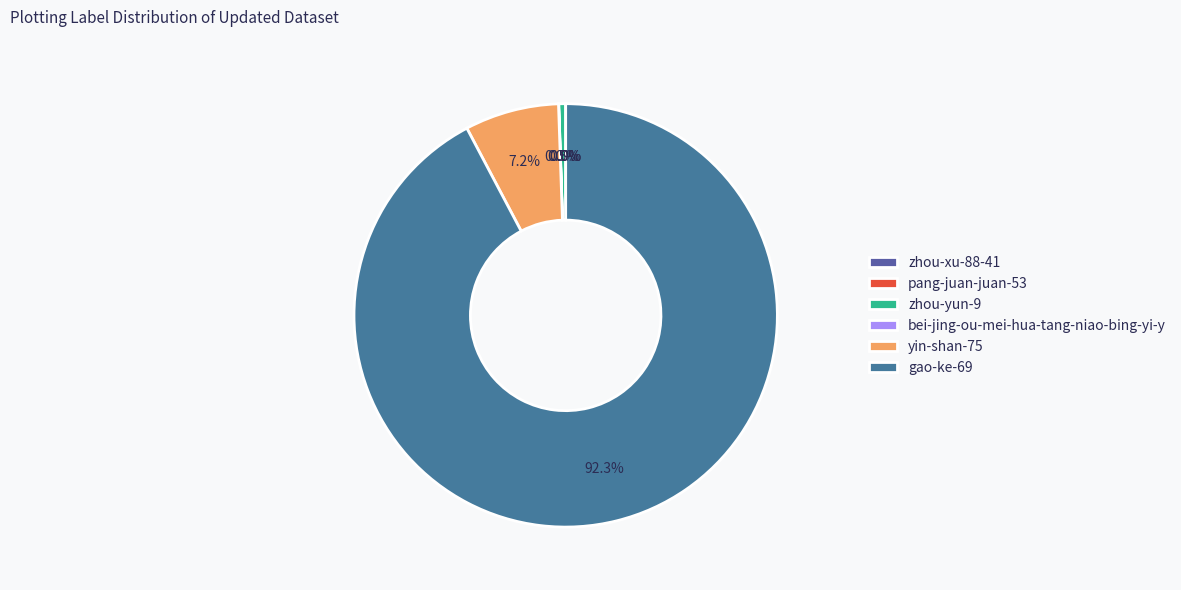

Does gao-ke-69 account for over 50% of the chart?

Yes